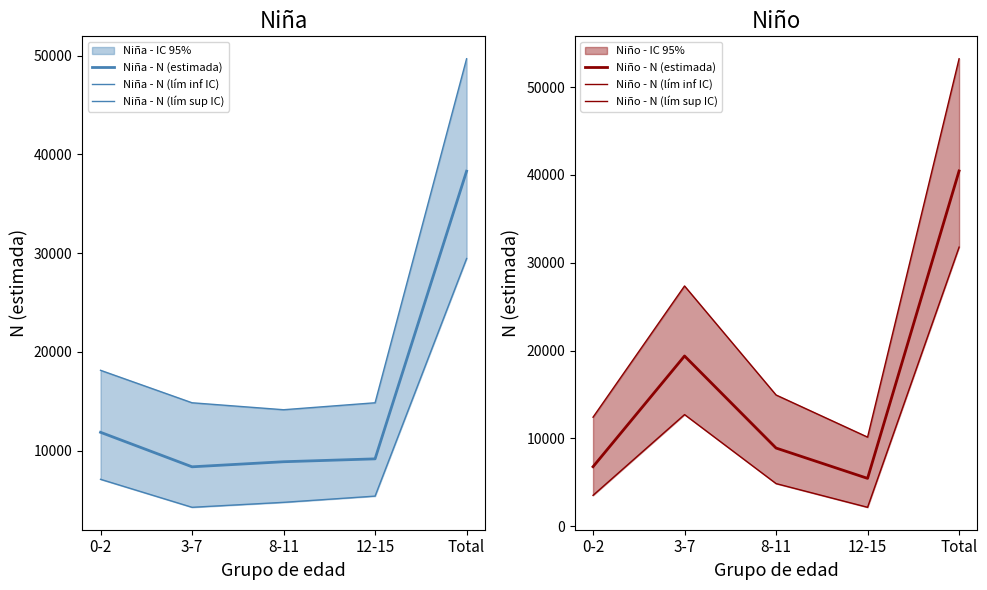

What is the average value of the Niña - N (lím inf IC) series?

10202